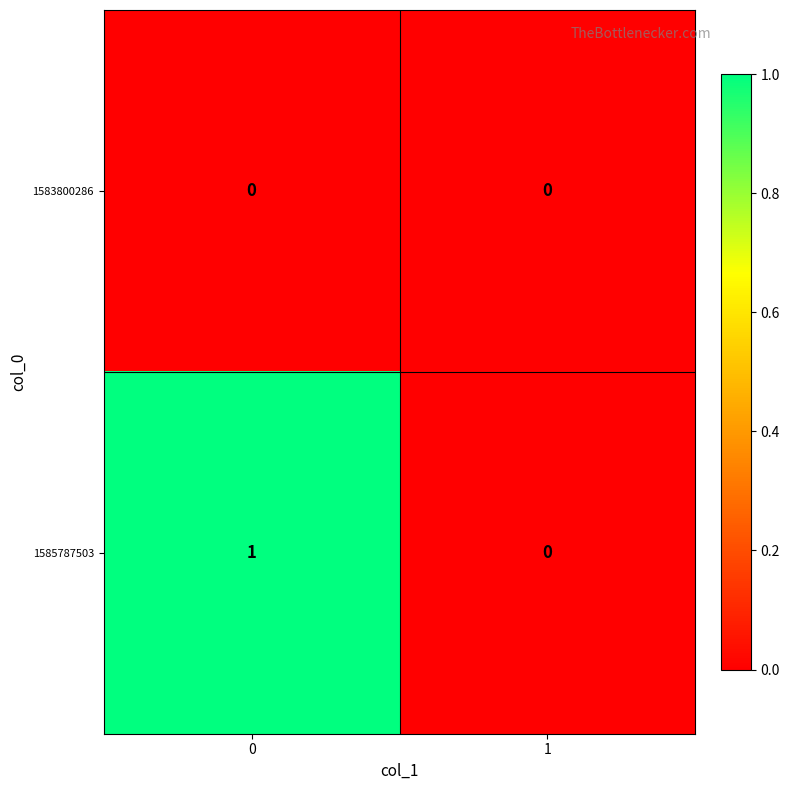

Reading right to left, list all the values displayed in this chart.

1583800286: 0	0
1585787503: 0	1